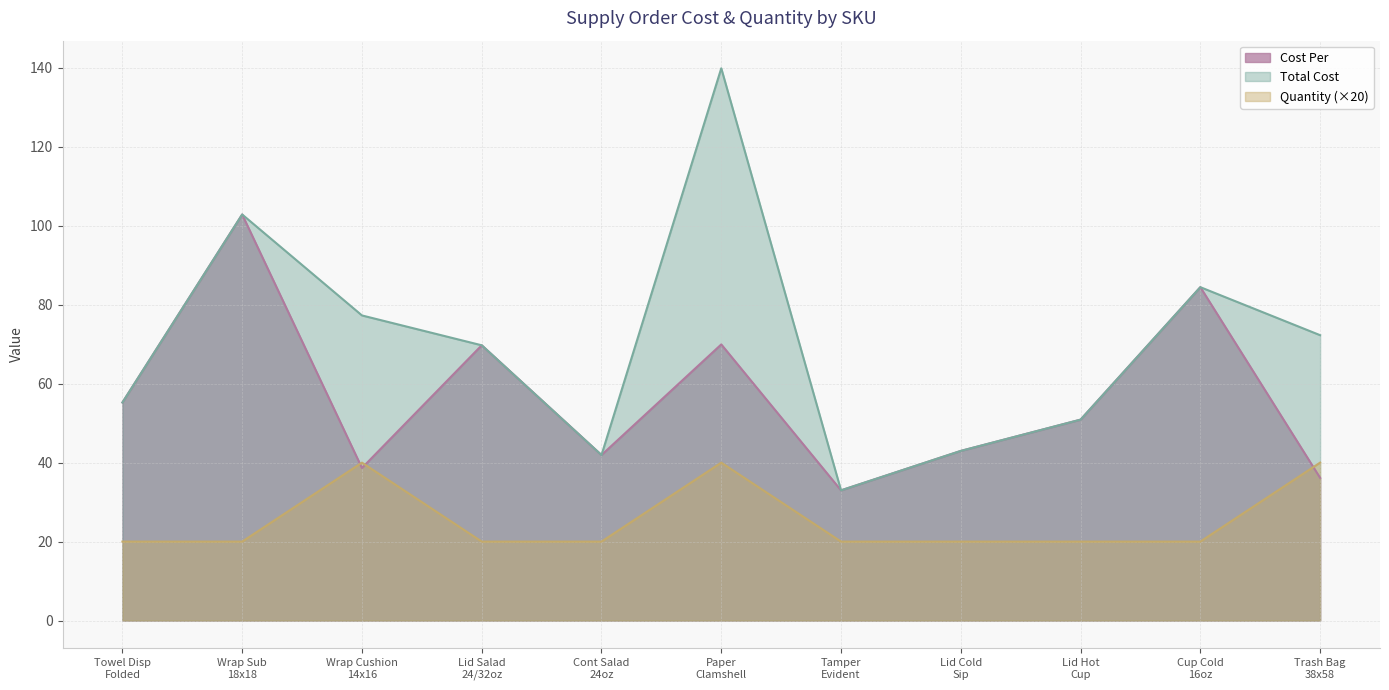

Reading right to left, what are all the values shown in this chart?

Cost Per: 36.1	84.4	50.9	43.0	33.0	69.9	41.9	69.7	38.6	102.8	55.2
Total Cost: 72.3	84.4	50.9	43.0	33.0	139.9	41.9	69.7	77.3	102.8	55.2
Quantity: 40.0	20.0	20.0	20.0	20.0	40.0	20.0	20.0	40.0	20.0	20.0